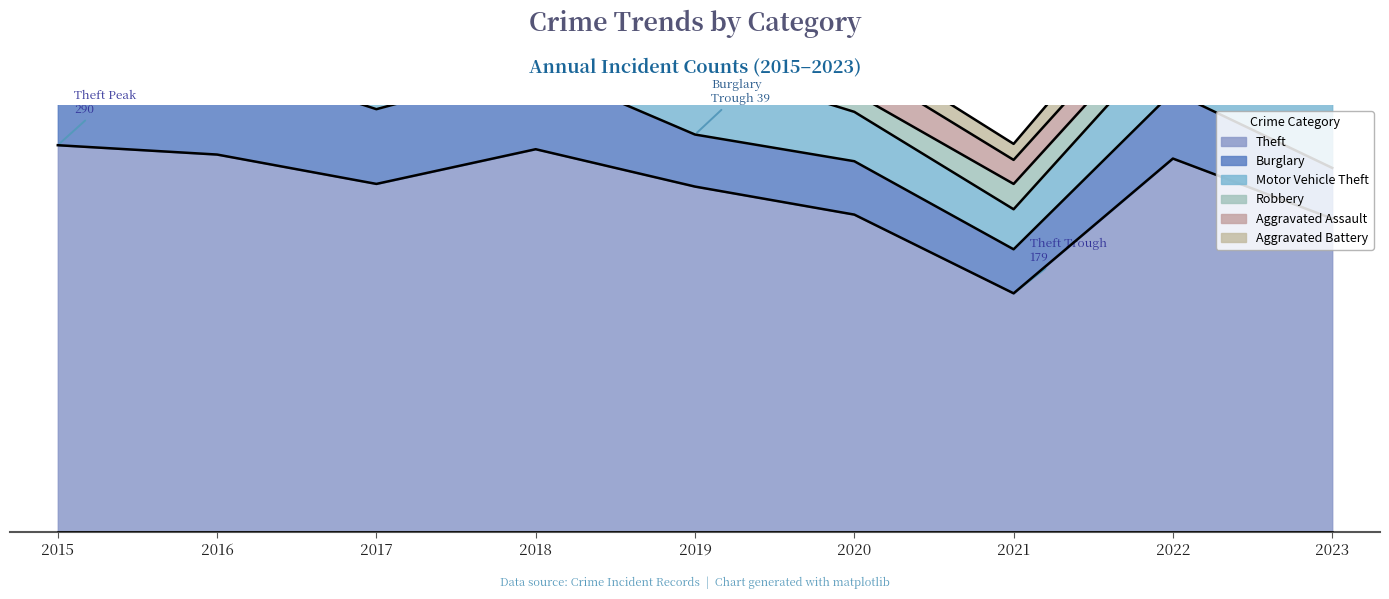

Which series has the largest total across all categories?

Theft